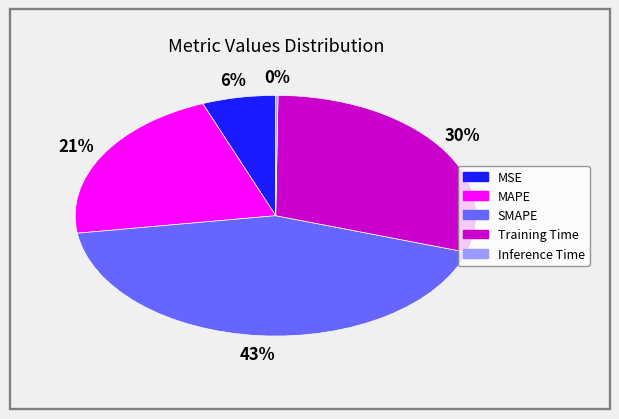

The Training Time slice represents 17% of the pie. True or false?

False